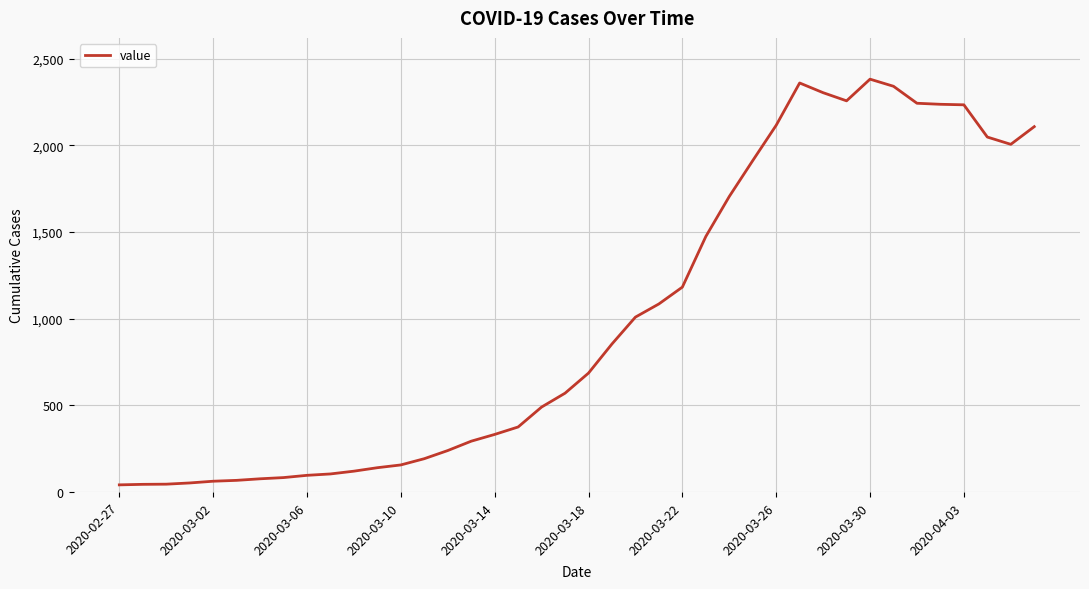

What is the difference between the maximum and minimum values?

2341